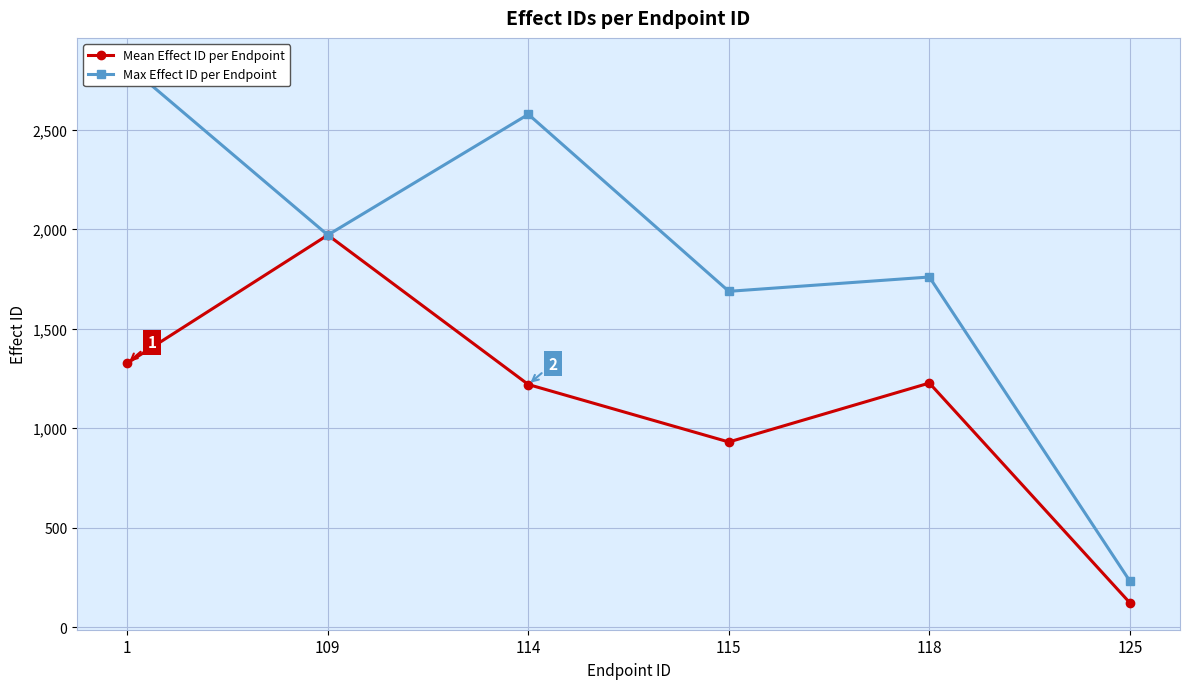

Which category has the lowest value in the Max Effect ID per Endpoint series?

125